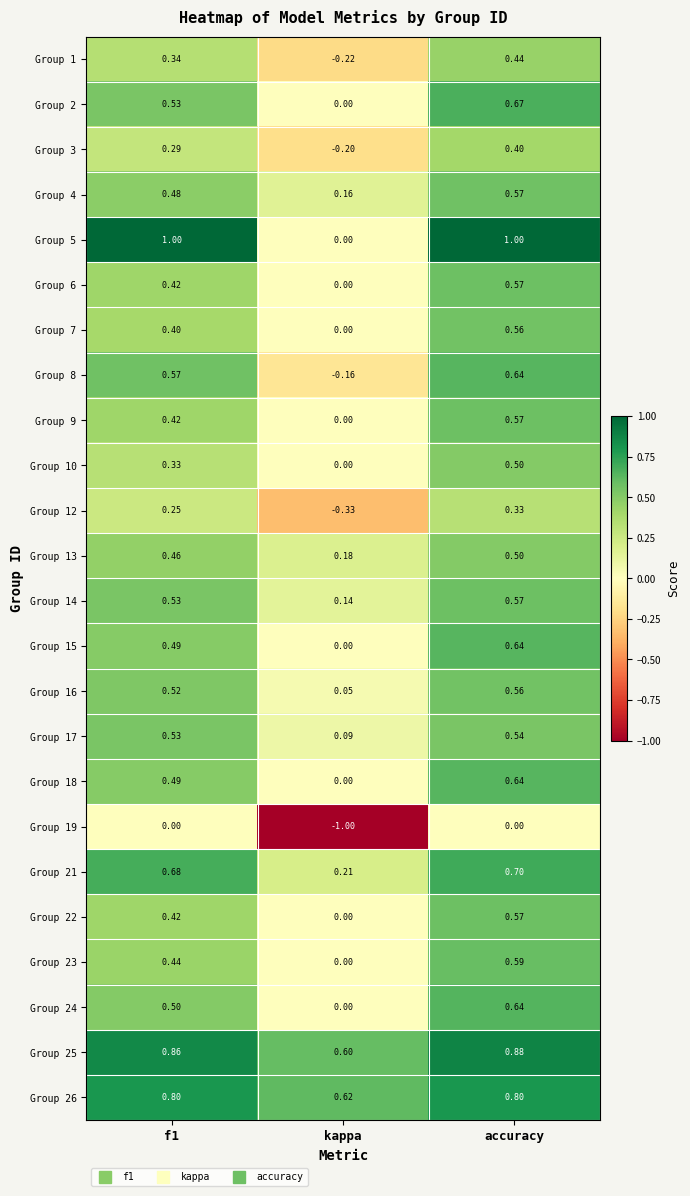

How many data points does each series have?

3